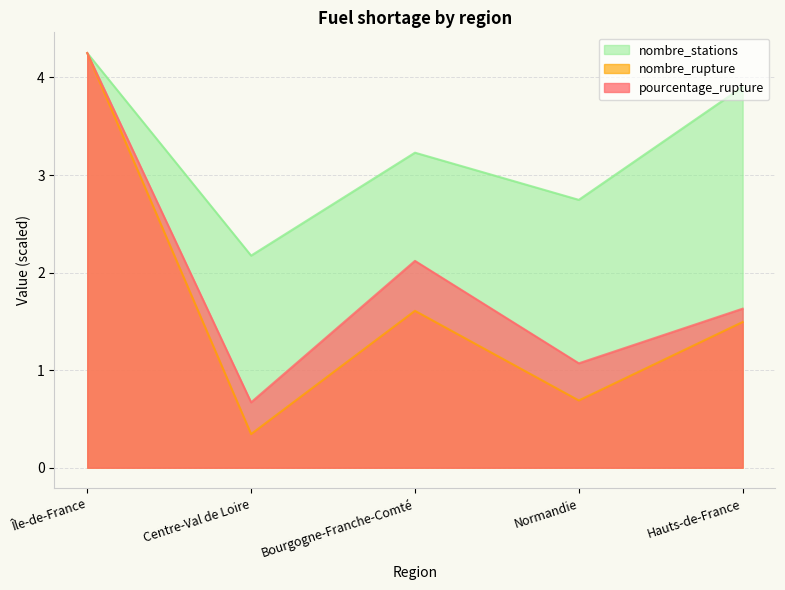

True or false: nombre_rupture and nombre_stations intersect in this chart.

False